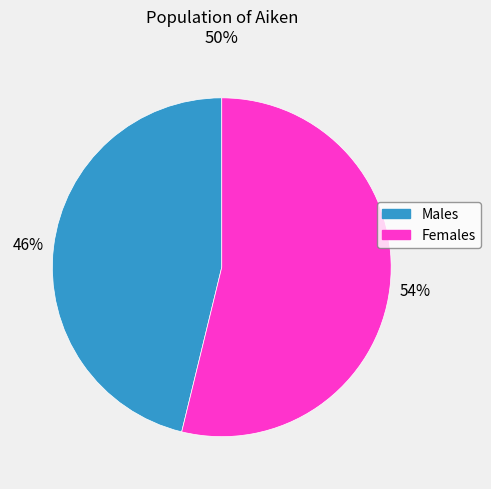

Is there a majority slice in this chart?

Yes